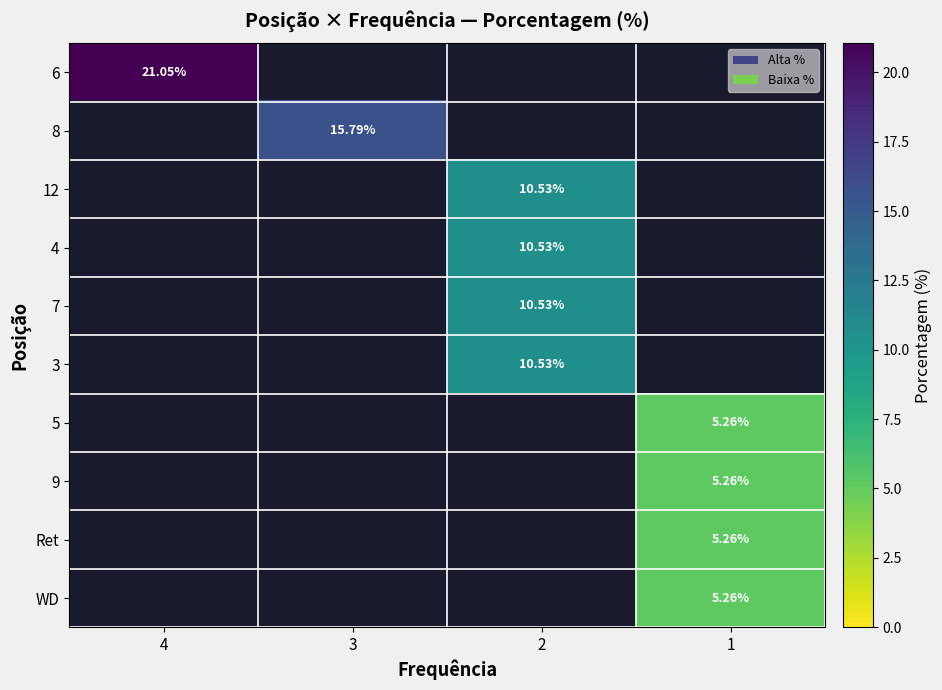

What is the smallest value displayed?

5.3